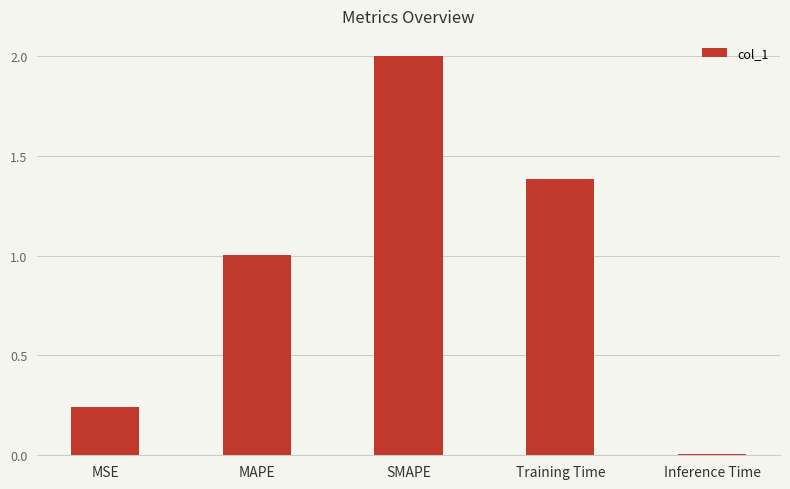

What is the average value?

0.9